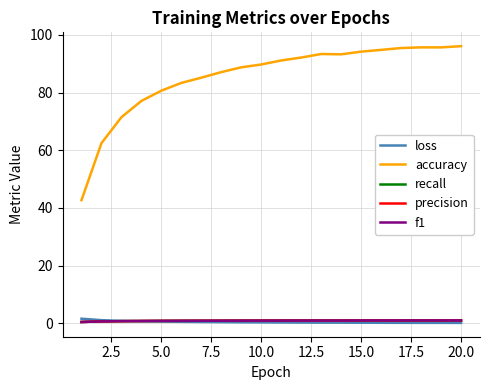

True or false: f1 and accuracy cross at least once.

False